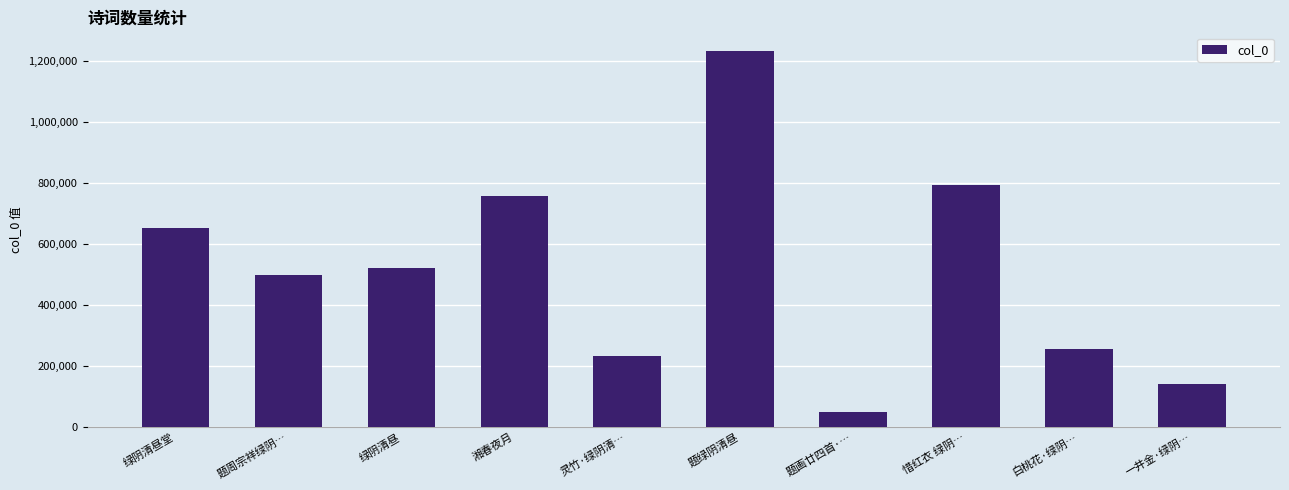

Reading right to left, what are all the values shown in this chart?

一井金·绿阴…=140308	白桃花·绿阴…=254049	惜红衣 绿阴…=794273	题画廿四首·…=47893	题绿阴清昼=1231548	灵竹·绿阴清…=233894	湘春夜月=757897	绿阴清昼=519436	题周宗祥绿阴…=499612	绿阴清昼堂=653410